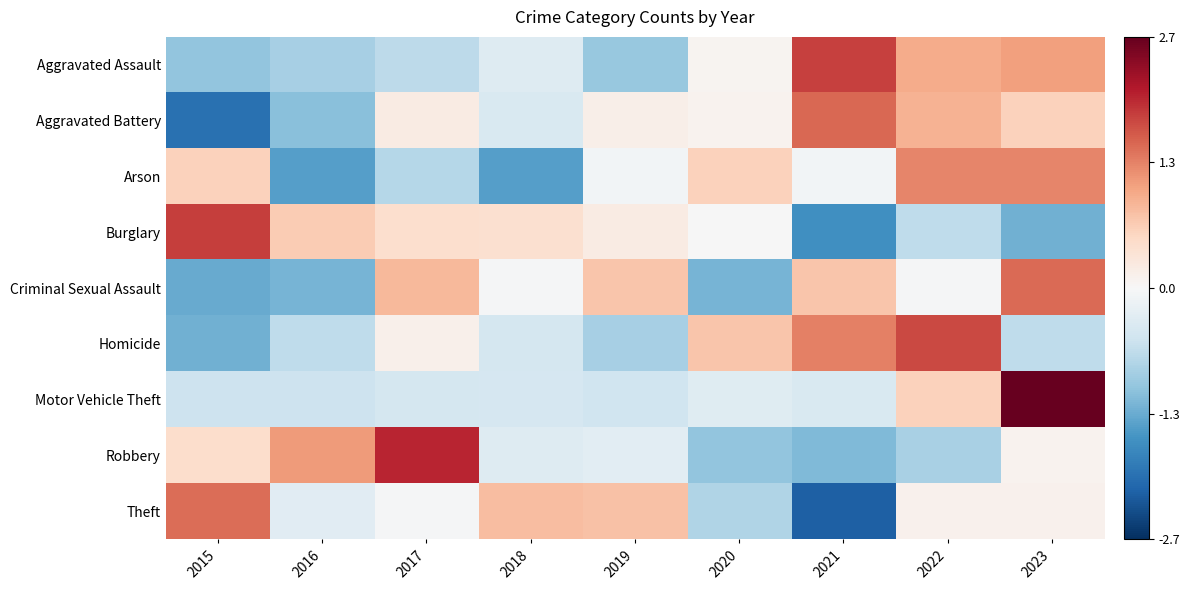

Reading right to left, transcribe all the data shown in this chart.

Aggravated Assault: 2023=1.1	2022=1.0	2021=1.8	2020=0.1	2019=-1.0	2018=-0.3	2017=-0.7	2016=-0.9	2015=-1.1
Aggravated Battery: 2023=0.6	2022=0.9	2021=1.5	2020=0.1	2019=0.2	2018=-0.4	2017=0.2	2016=-1.1	2015=-2.0
Arson: 2023=1.3	2022=1.3	2021=-0.1	2020=0.6	2019=-0.1	2018=-1.5	2017=-0.8	2016=-1.5	2015=0.6
Burglary: 2023=-1.3	2022=-0.7	2021=-1.6	2020=-0.0	2019=0.2	2018=0.4	2017=0.4	2016=0.7	2015=1.8
Criminal Sexual Assault: 2023=1.5	2022=-0.0	2021=0.7	2020=-1.2	2019=0.7	2018=-0.0	2017=0.9	2016=-1.2	2015=-1.3
Homicide: 2023=-0.7	2022=1.8	2021=1.3	2020=0.7	2019=-0.9	2018=-0.5	2017=0.1	2016=-0.7	2015=-1.3
Motor Vehicle Theft: 2023=2.7	2022=0.6	2021=-0.4	2020=-0.3	2019=-0.5	2018=-0.4	2017=-0.5	2016=-0.6	2015=-0.5
Robbery: 2023=0.1	2022=-0.9	2021=-1.2	2020=-1.0	2019=-0.3	2018=-0.3	2017=2.0	2016=1.1	2015=0.5
Theft: 2023=0.1	2022=0.1	2021=-2.2	2020=-0.8	2019=0.8	2018=0.8	2017=-0.0	2016=-0.3	2015=1.5